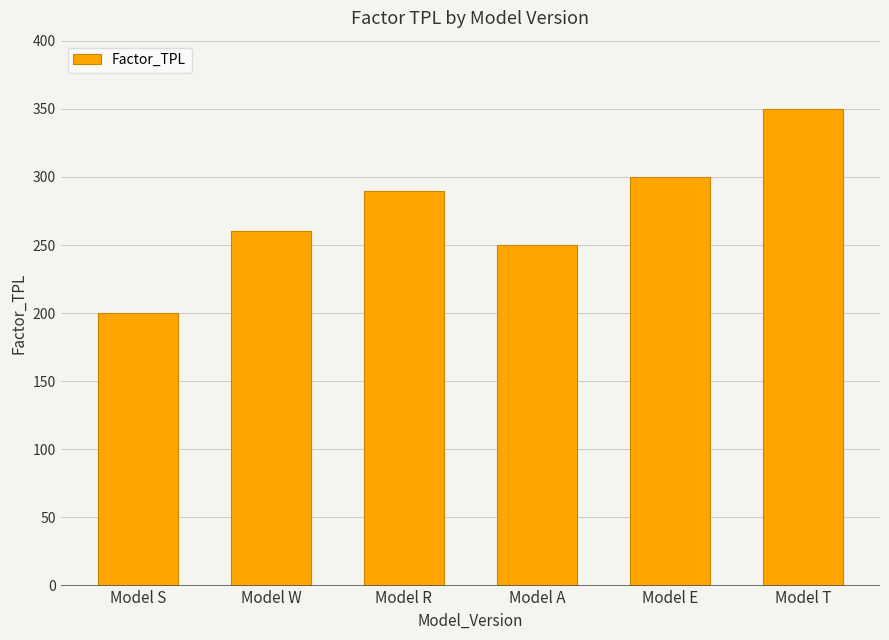

True or false: the data shows 290 at Model R.

True